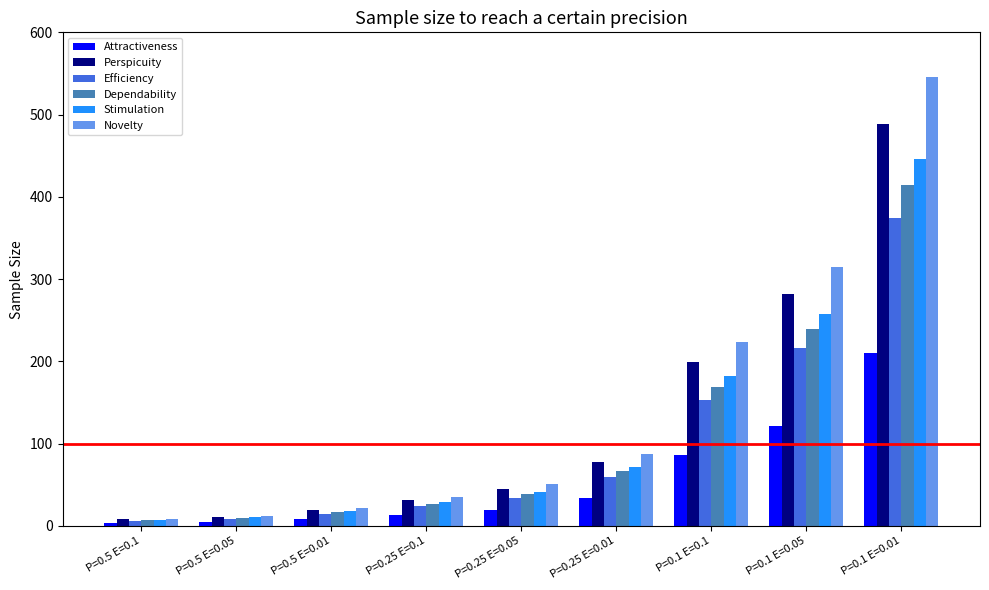

The Efficiency series shows 316.8 at P=0.1 E=0.05. True or false?

False